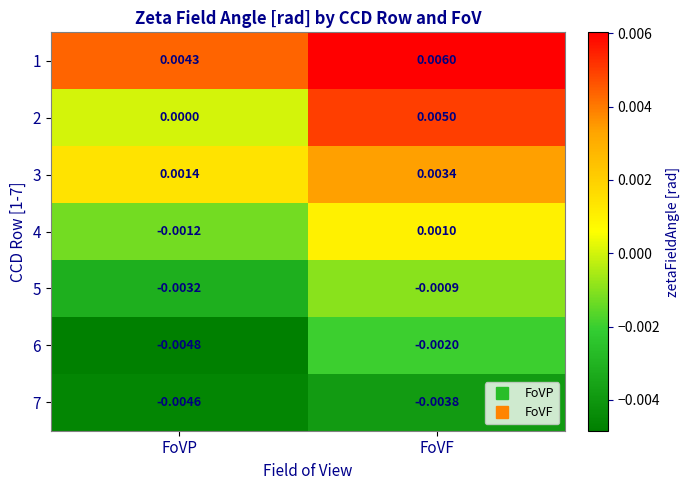

Is the value of 2 at FoVF greater than the value of 1 at FoVP?

Yes